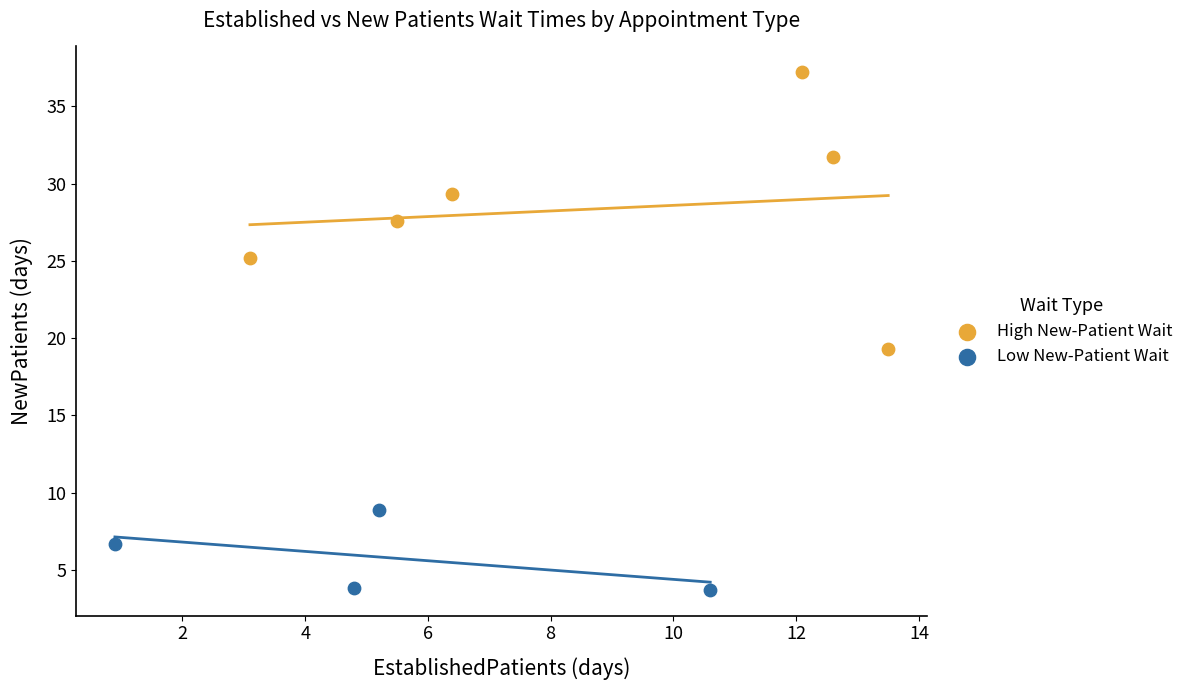

Which series reaches the minimum Y coordinate?

Low New-Patient Wait